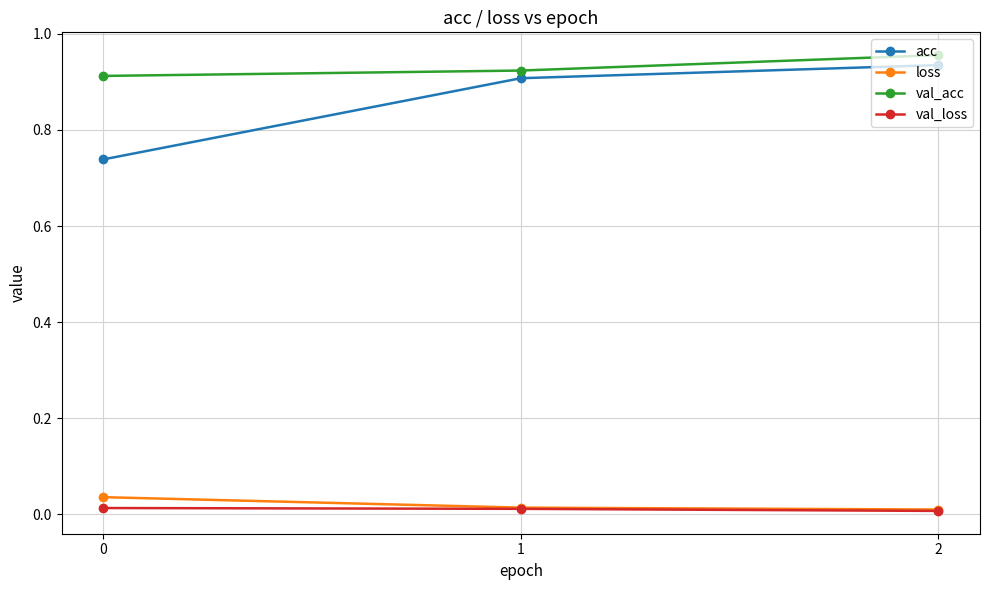

True or false: val_loss has a value of 0.0 at 0.

True